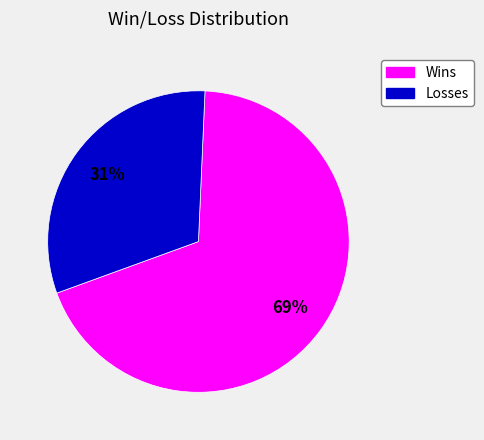

Count the number of slices in the pie.

2